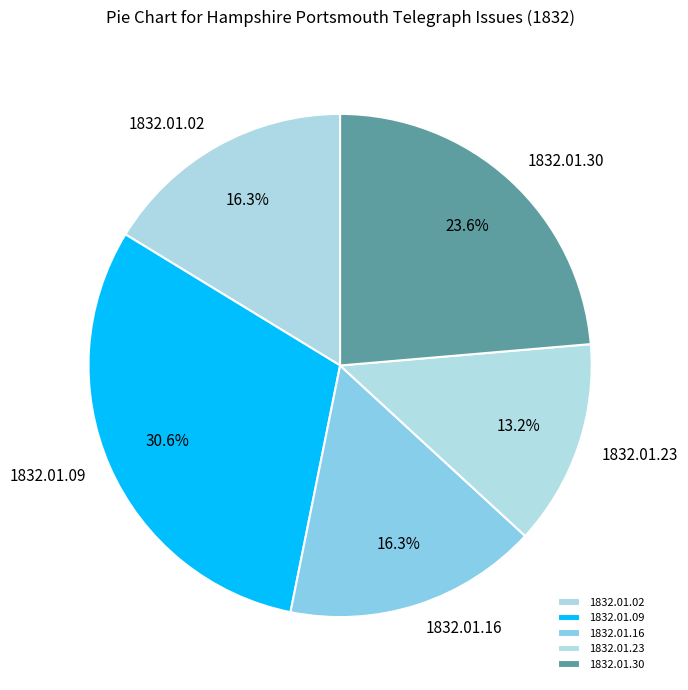

What is the total percentage of 1832.01.30 and 1832.01.09?

54.2%